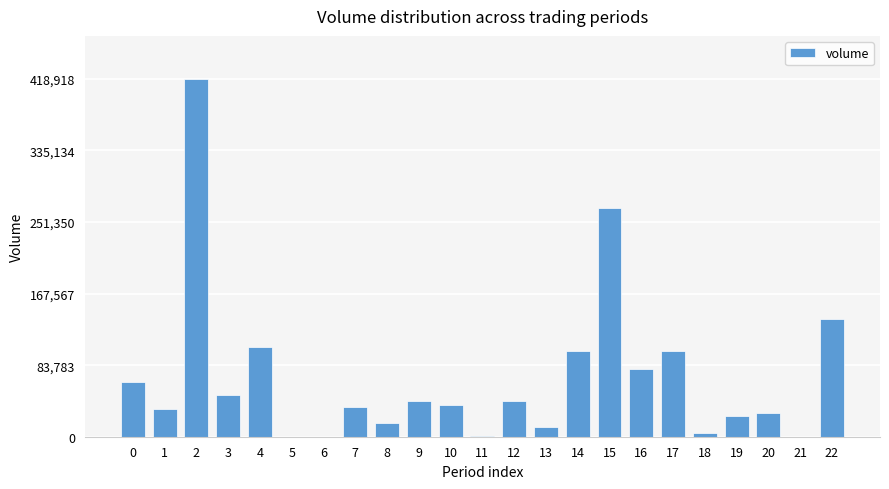

What is the change in value from 4 to 19?

-81209.6